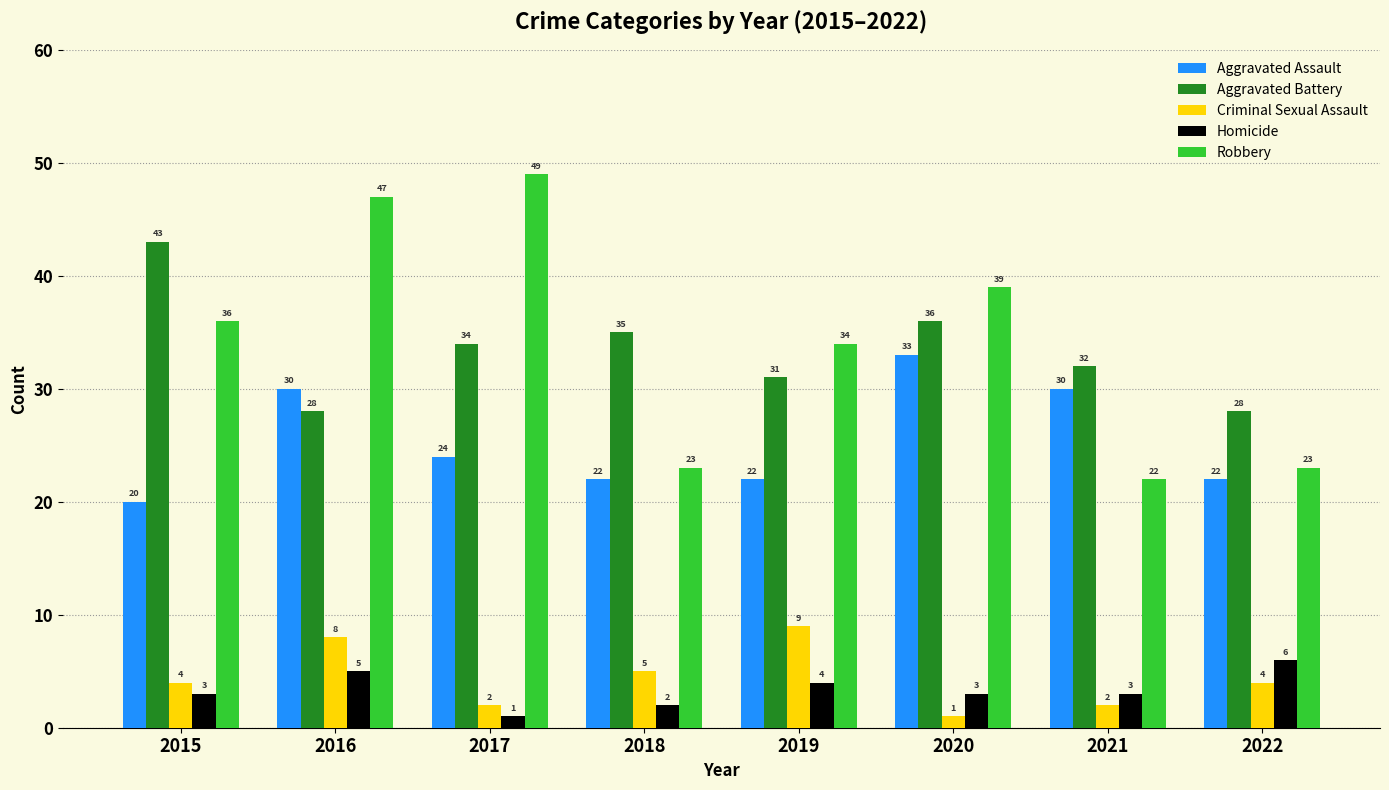

At which label is Aggravated Assault closest to 26?

2017